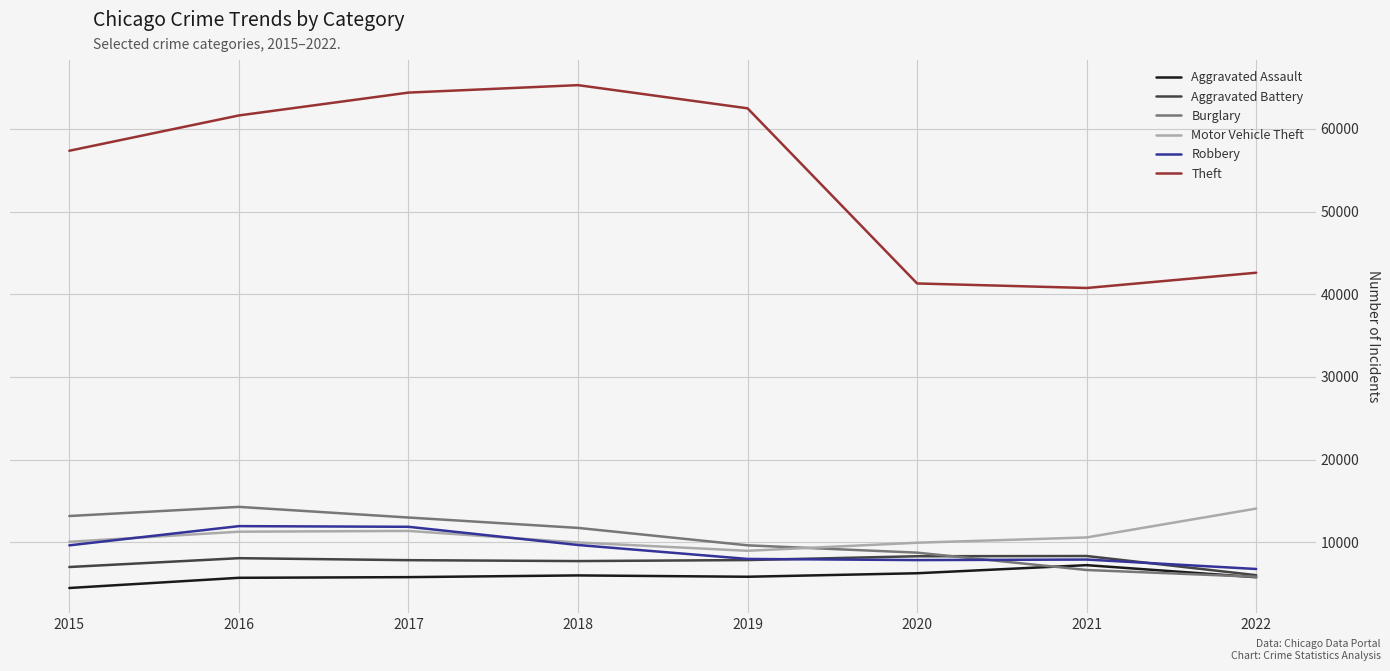

What is the spread (max minus min) of values at 2017?

58587